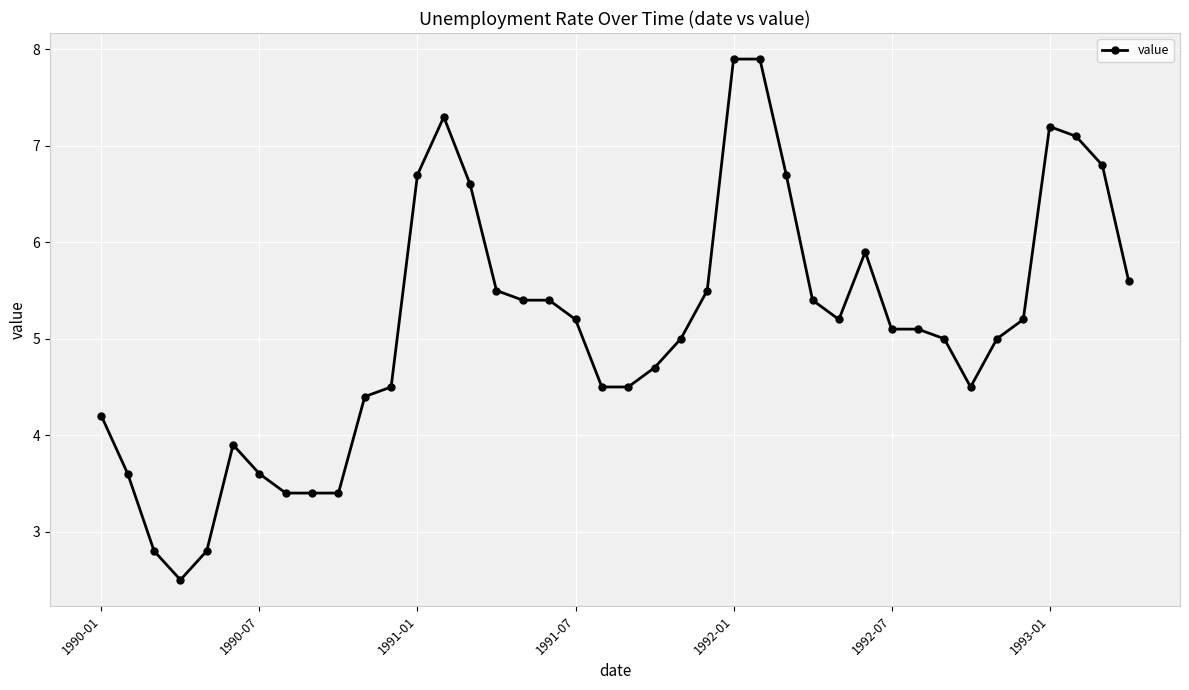

What is the greatest value displayed?

7.9